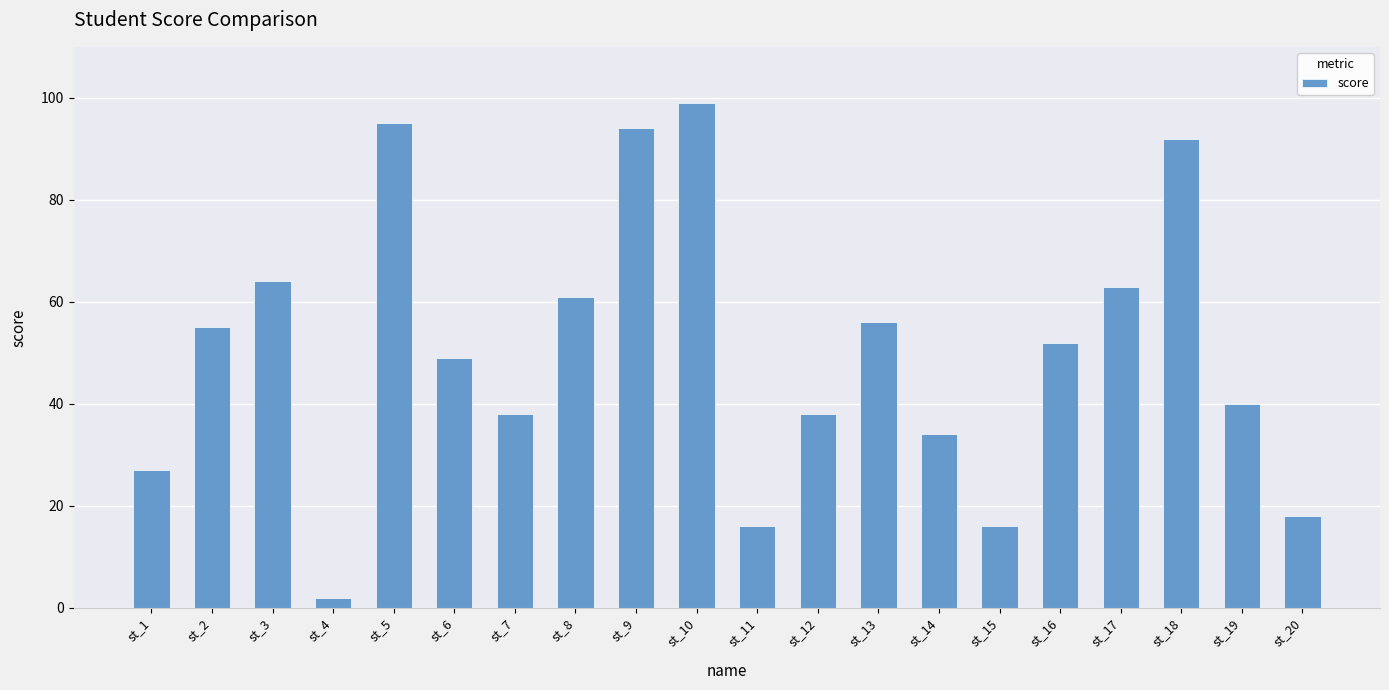

What is the ratio of the value at st_16 to the value at st_13?

0.9